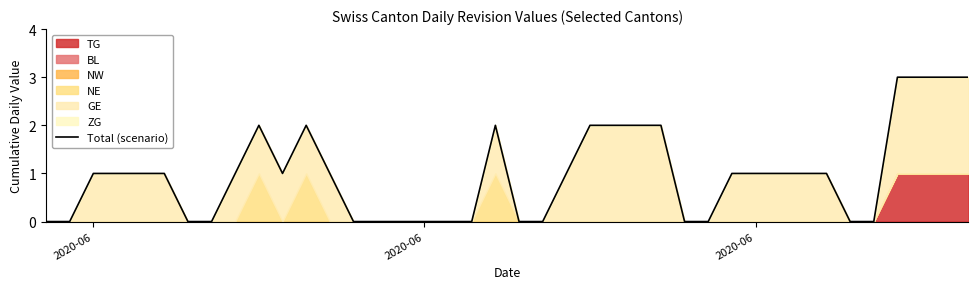

Reading left to right, transcribe all the data shown in this chart.

0	0	1	1	1	1	0	0	1	2	1	2	1	0	0	0	0	0	0	2	0	0	1	2	2	2	2	0	0	1	1	1	1	1	0	0	3	3	3	3